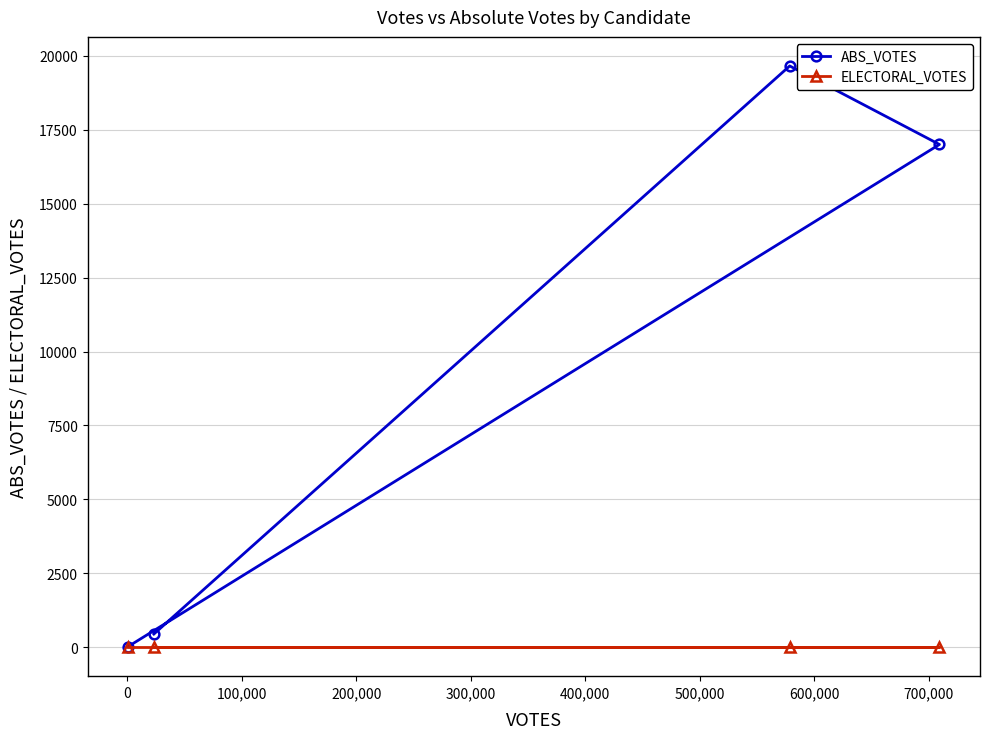

List the series in order of their overall mean, lowest first.

ELECTORAL_VOTES, ABS_VOTES